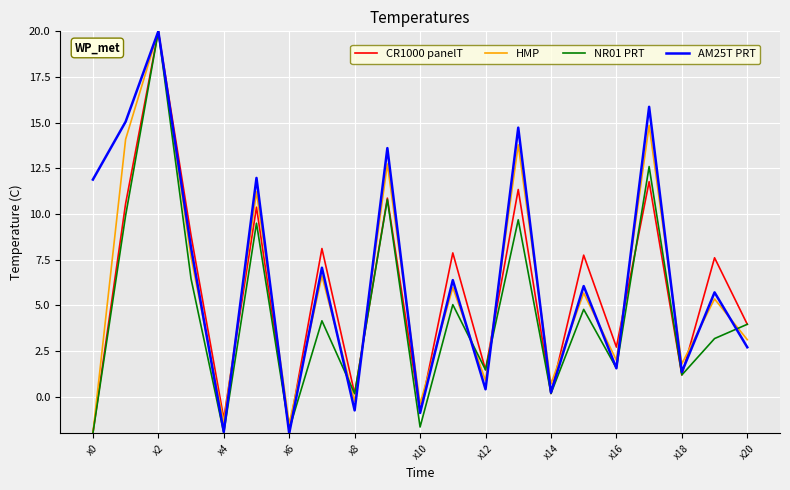

What is the maximum value for CR1000 panelT?

20.0